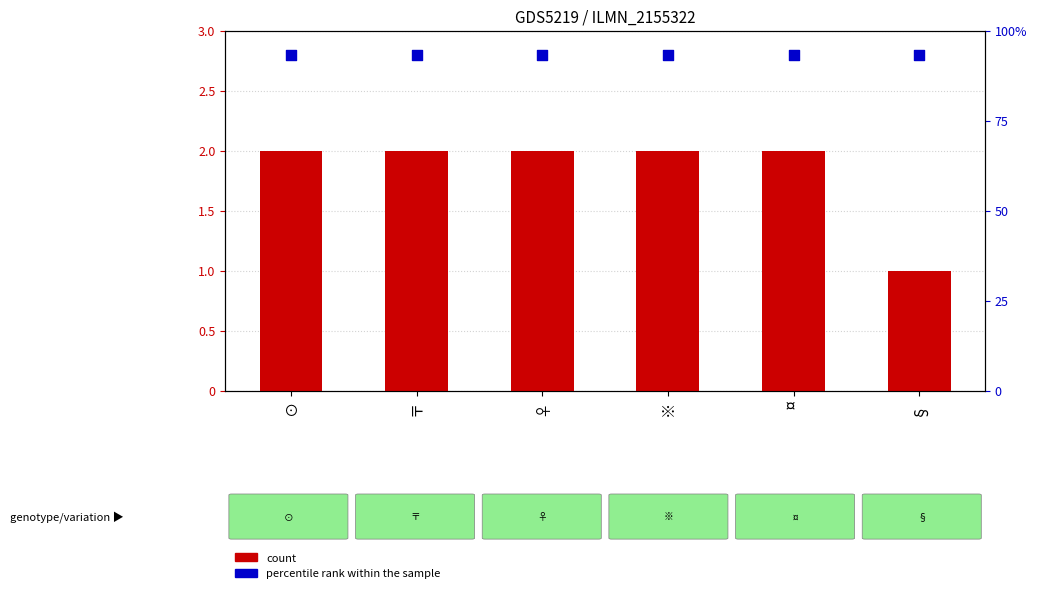

At how many categories does at least one series exceed 1?

6